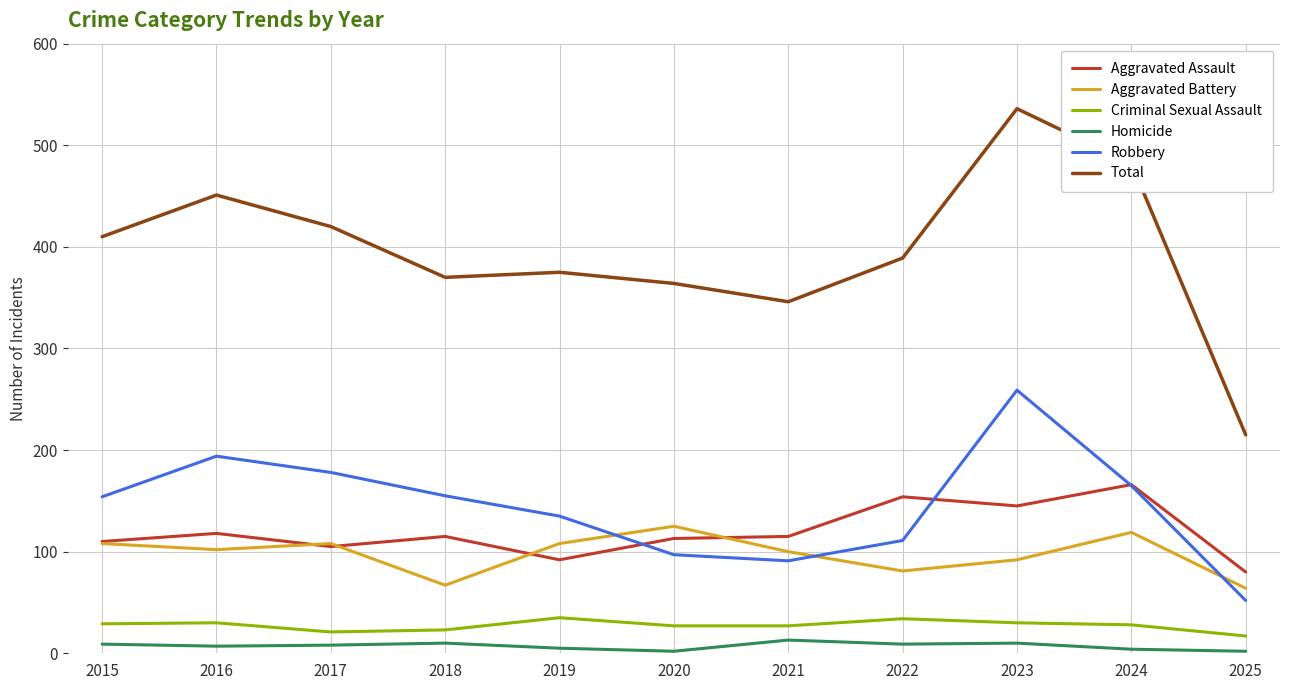

At which label does Total first exceed 389?

2015